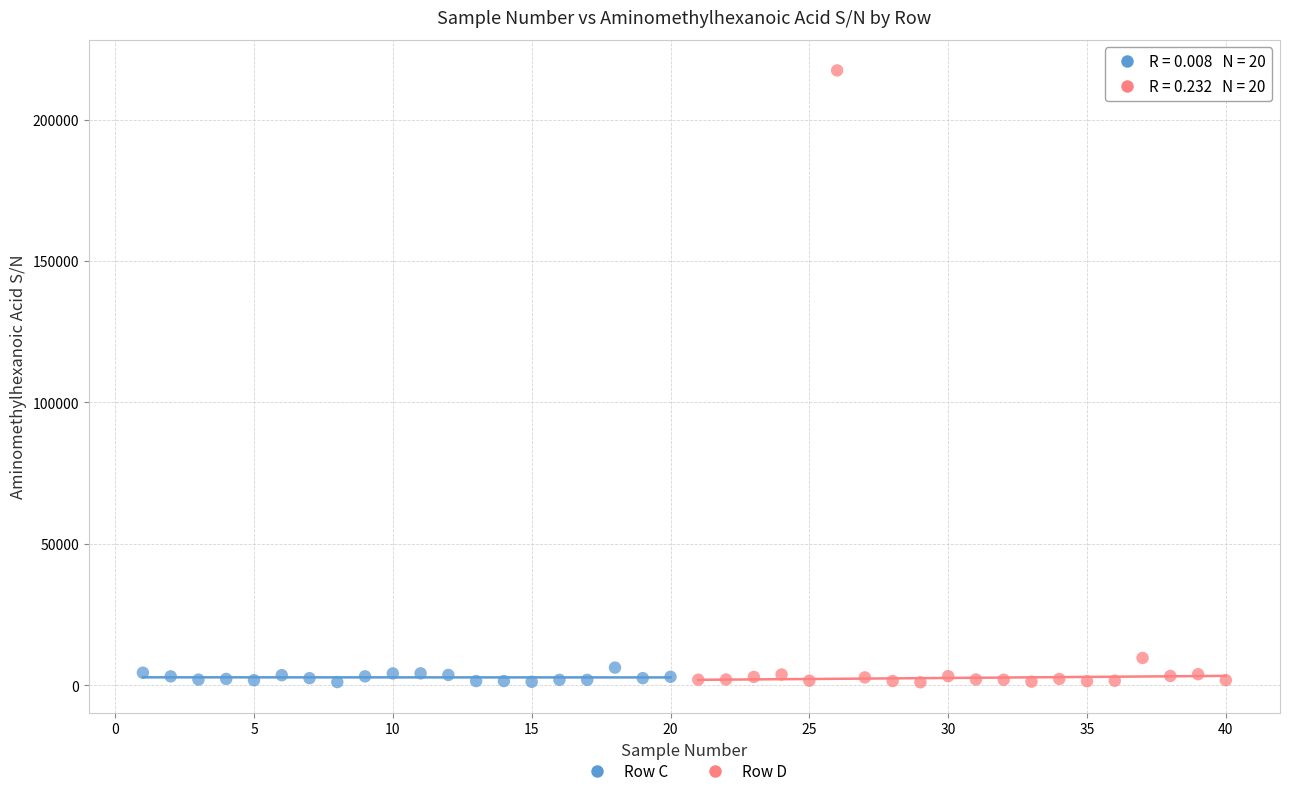

Which series has the largest Y range (max minus min)?

Row D